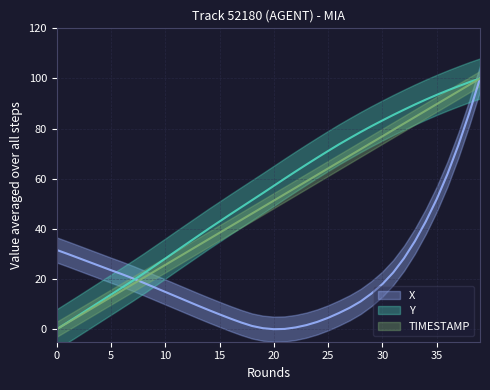

Is the value of X at 27 greater than the value of TIMESTAMP at 29?

No